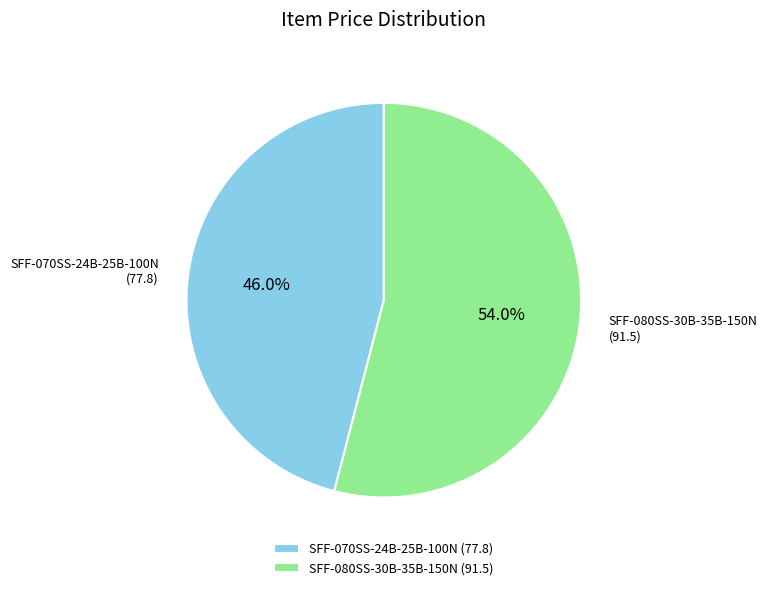

Does any single category account for the majority?

Yes